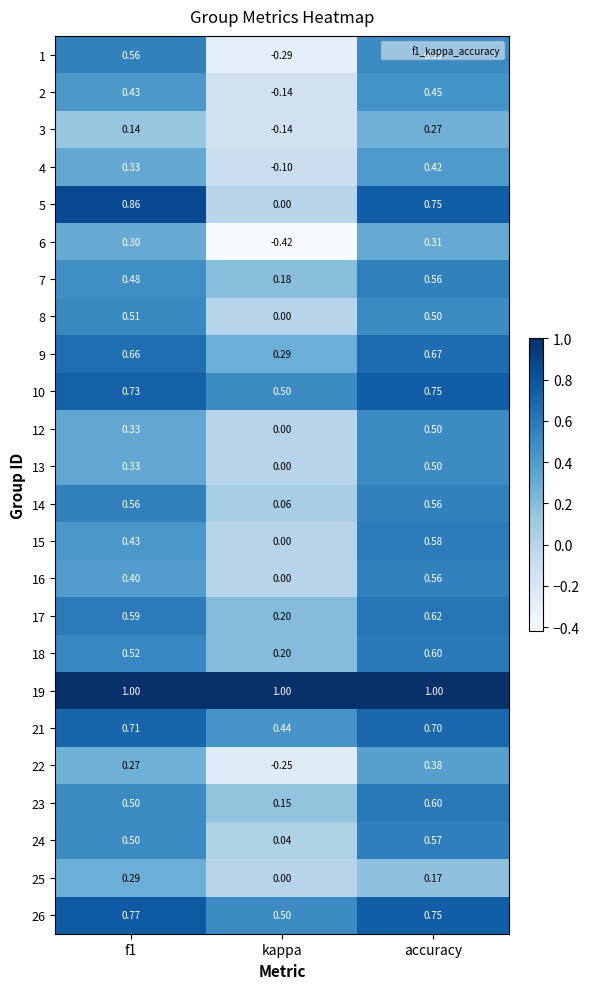

Where is 4 nearest to the value 0?

kappa